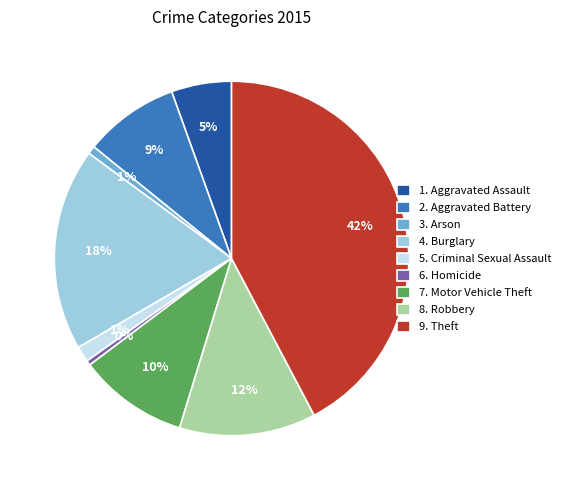

Does 2. Aggravated Battery account for over 50% of the chart?

No